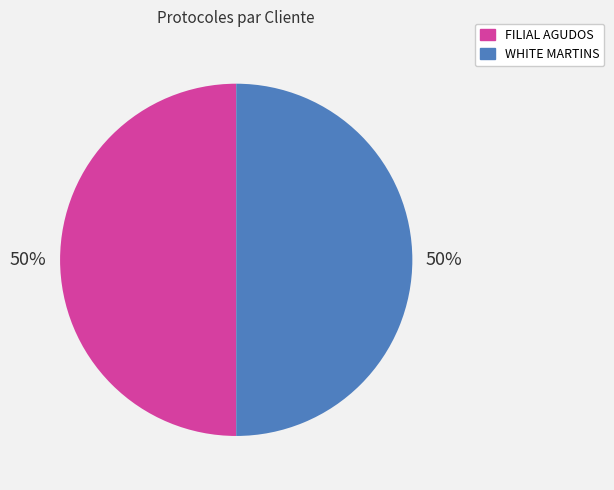

True or false: WHITE MARTINS accounts for 50% of the total.

True